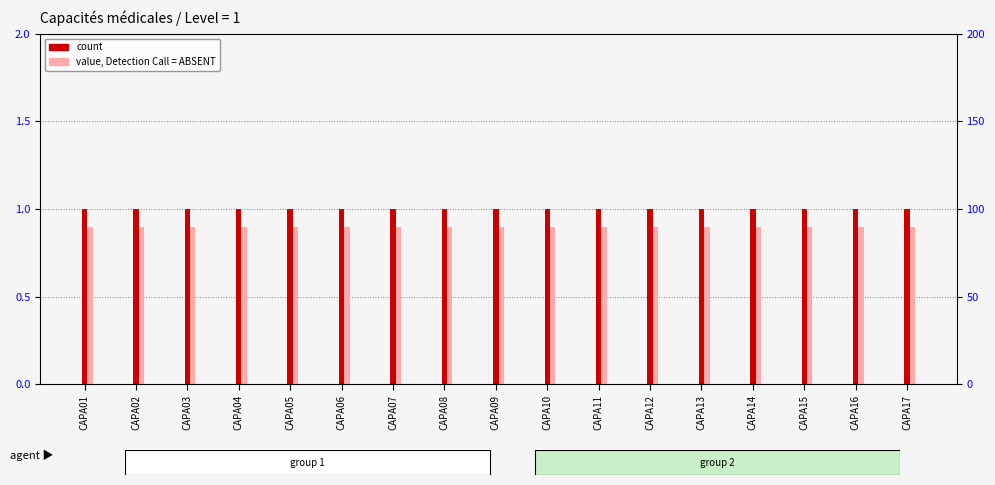

At which label is value, Detection Call = ABSENT closest to 0?

CAPA01